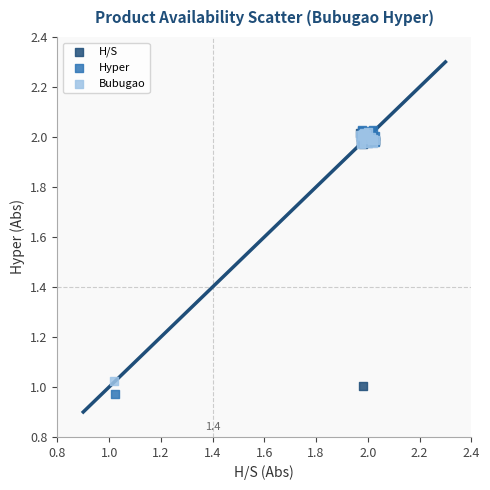

What are all the series names shown in the legend?

H/S, Hyper, Bubugao